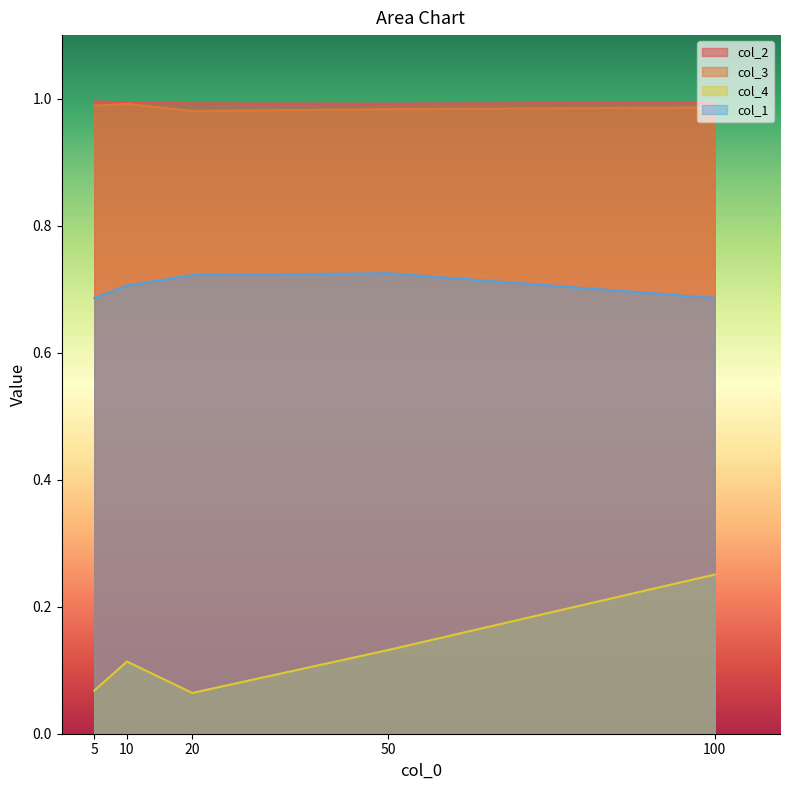

At 50, list the series in order from smallest to largest.

col_4, col_1, col_3, col_2